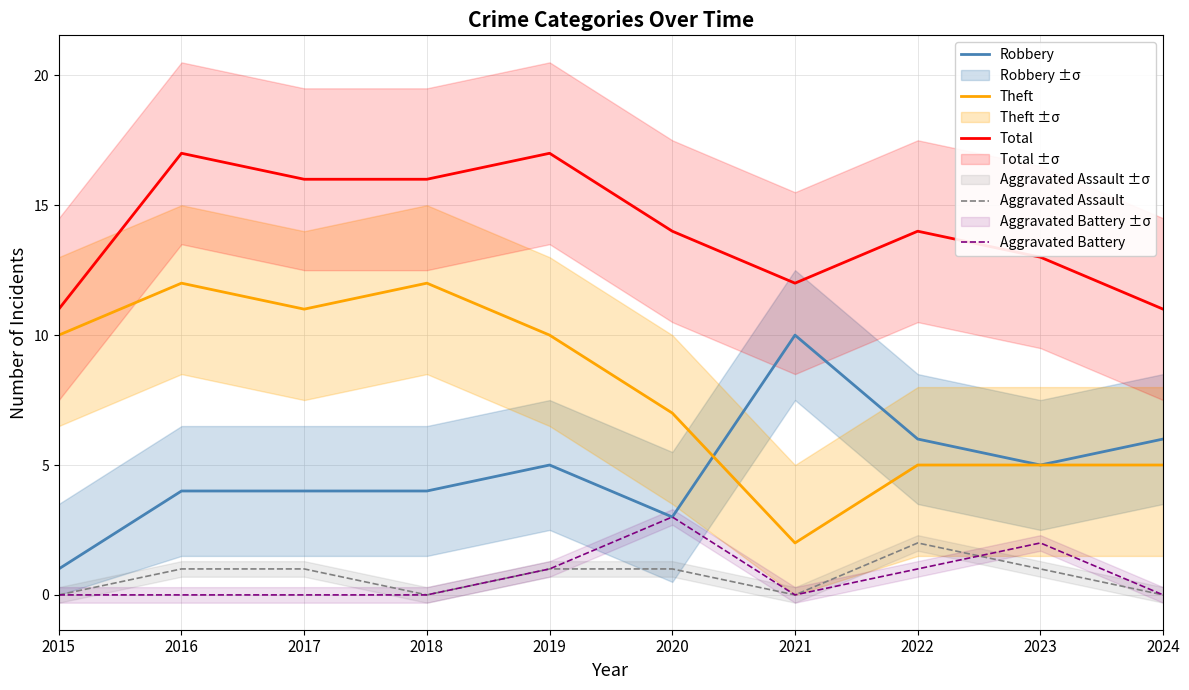

At how many categories does at least one series exceed 16?

2